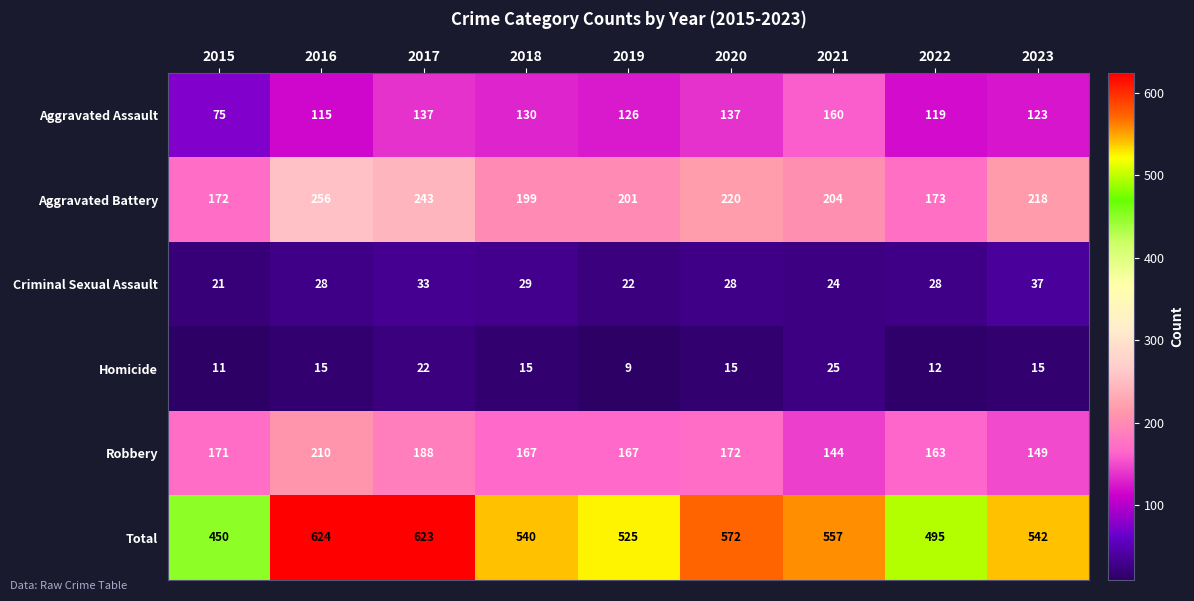

What is the minimum value for Criminal Sexual Assault?

21